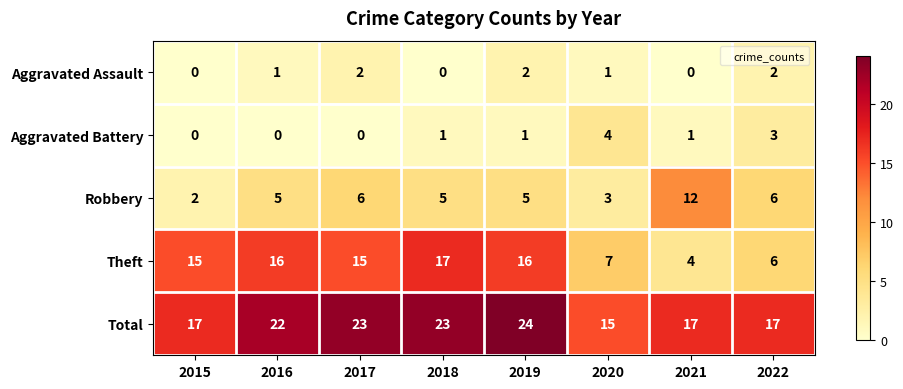

Which series has the largest total across all categories?

Total